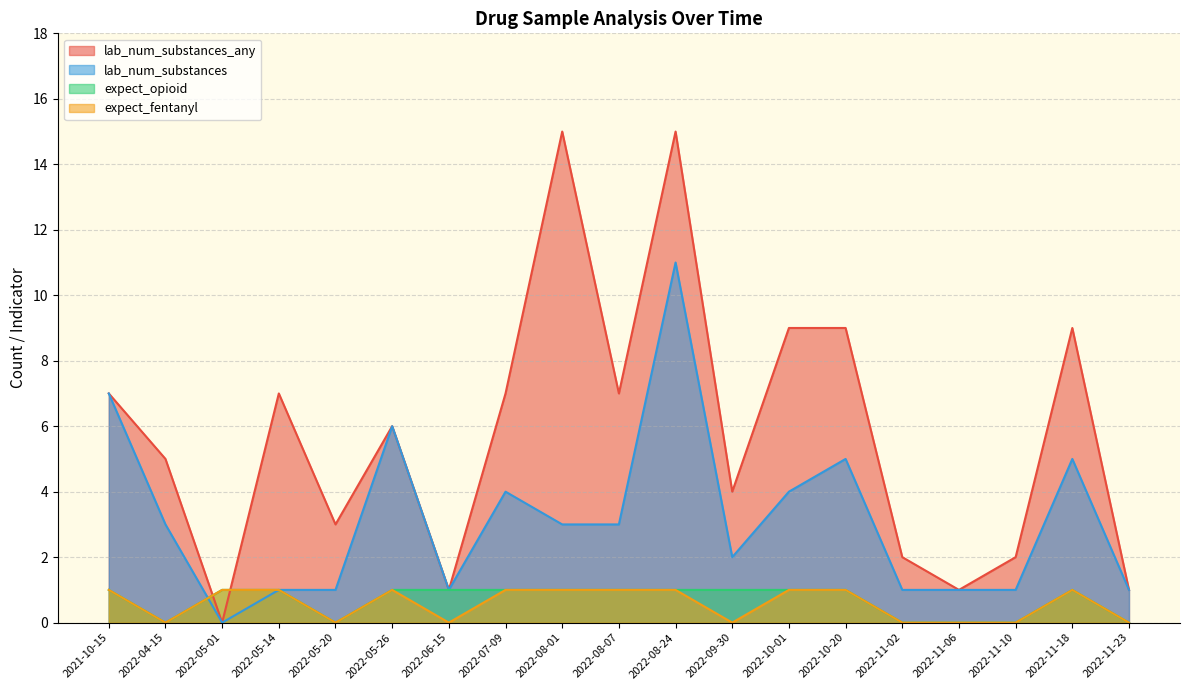

What is the spread (max minus min) of values at 2022-11-06?

1